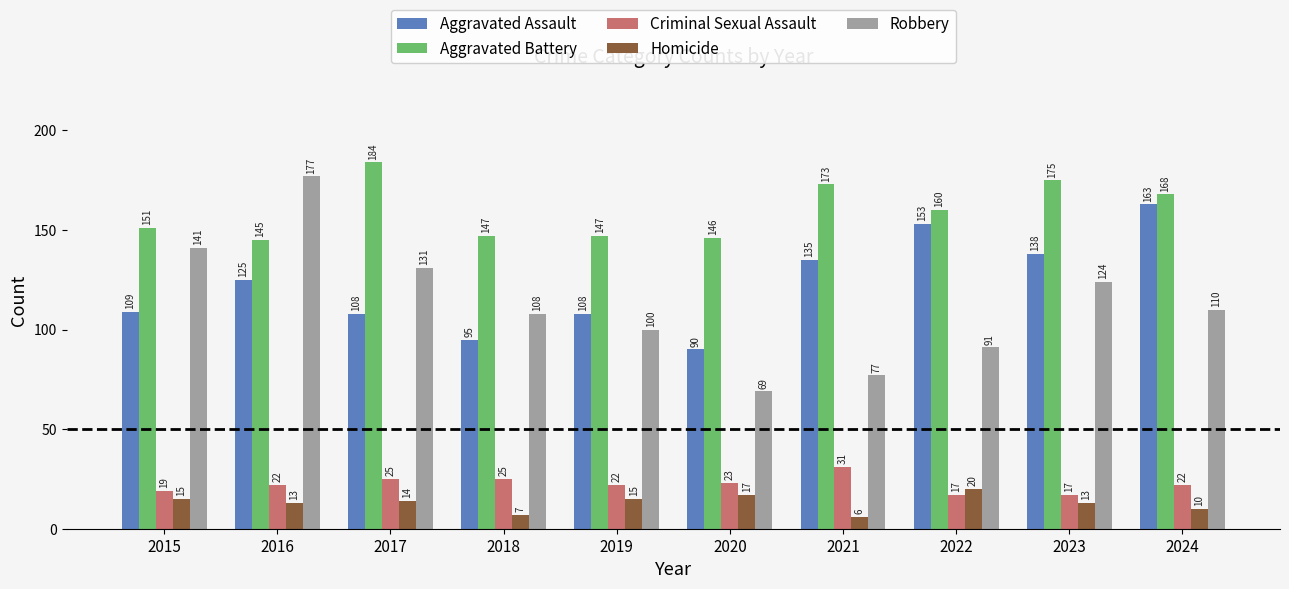

What is the difference between the maximum and minimum values in the Aggravated Battery series?

39